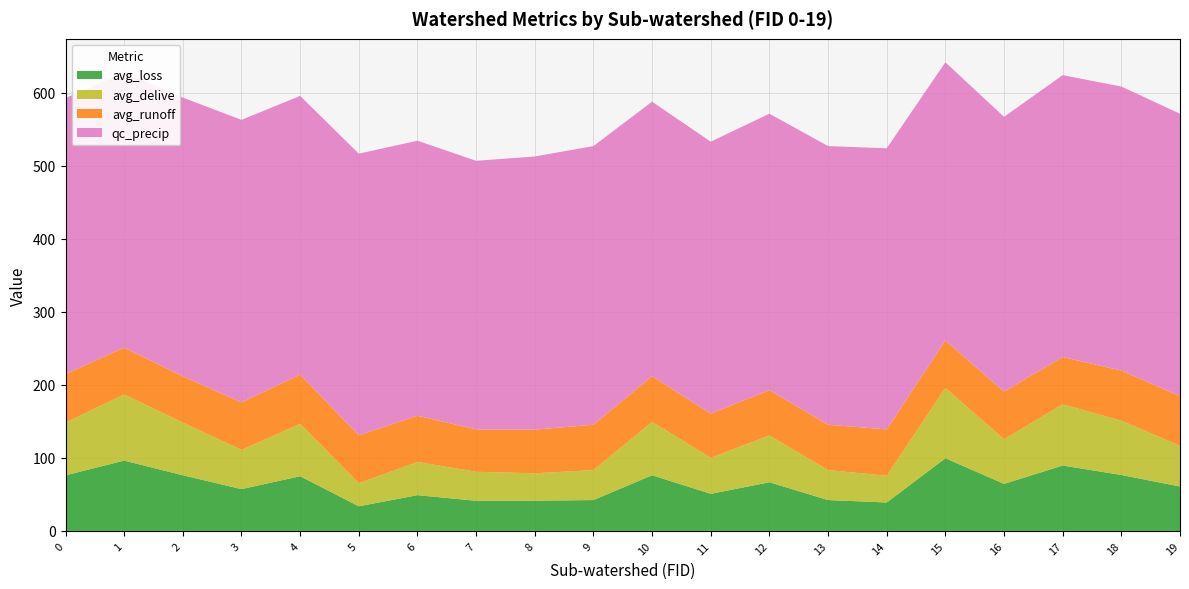

Reading right to left, list all the values displayed in this chart.

avg_loss: 60.8	76.5	89.5	64.4	99.5	38.9	42.2	66.6	50.7	76.2	42.2	41.4	41.2	48.9	33.7	74.9	57.2	76.2	96.3	76.1
avg_delive: 55.8	74.4	83.8	61.1	96.3	36.6	41.0	64.1	49.3	73.0	41.0	37.5	39.7	45.4	31.7	71.6	53.7	72.2	90.6	72.1
avg_runoff: 67.8	68.6	64.8	65.2	64.9	63.4	62.0	62.1	60.5	62.5	62.0	59.8	58.1	63.3	65.6	67.4	65.0	63.3	64.0	66.4
qc_precip: 386.6	388.8	385.9	376.1	380.8	384.8	381.5	378.5	372.2	375.8	381.5	373.9	367.6	376.5	385.5	381.6	386.8	381.5	376.8	377.9